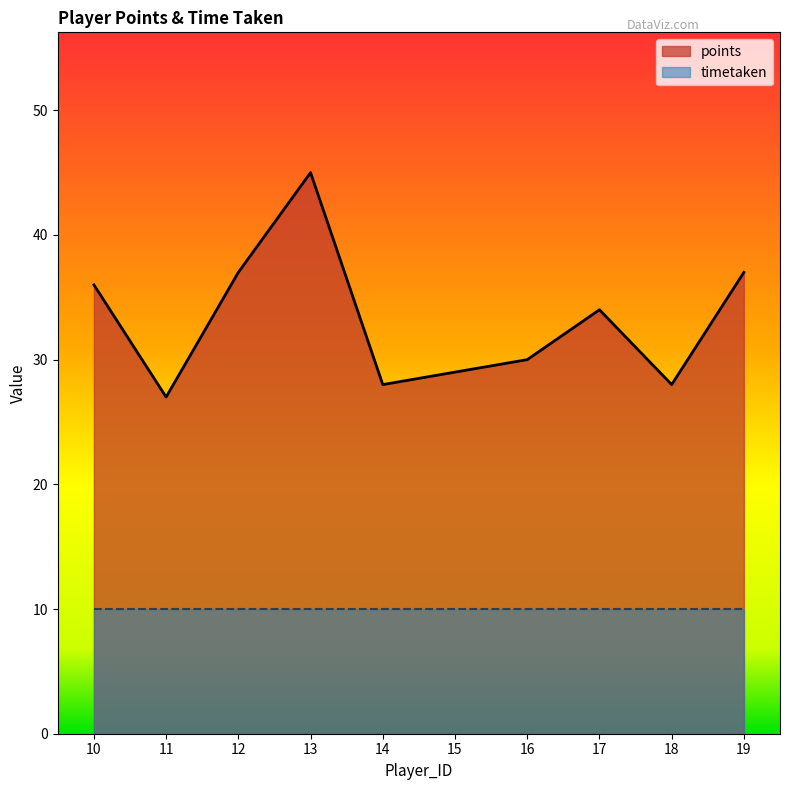

List the labels in order of value, largest first.

13, 12, 19, 10, 17, 16, 15, 14, 18, 11